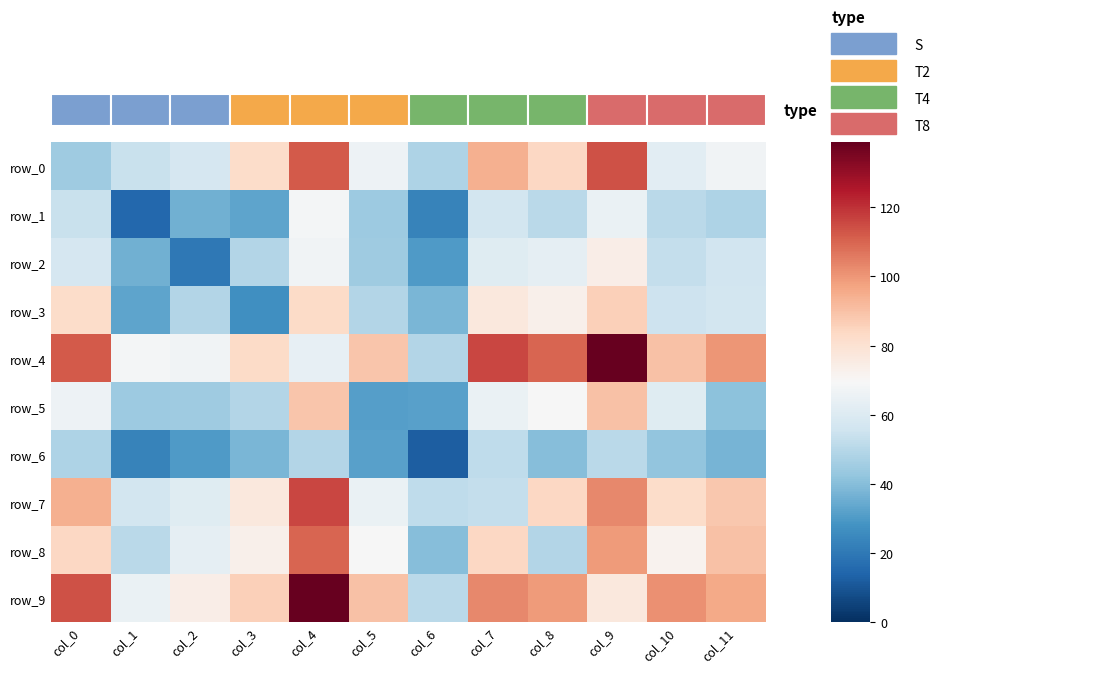

At which label does row_5 reach its minimum?

col_5